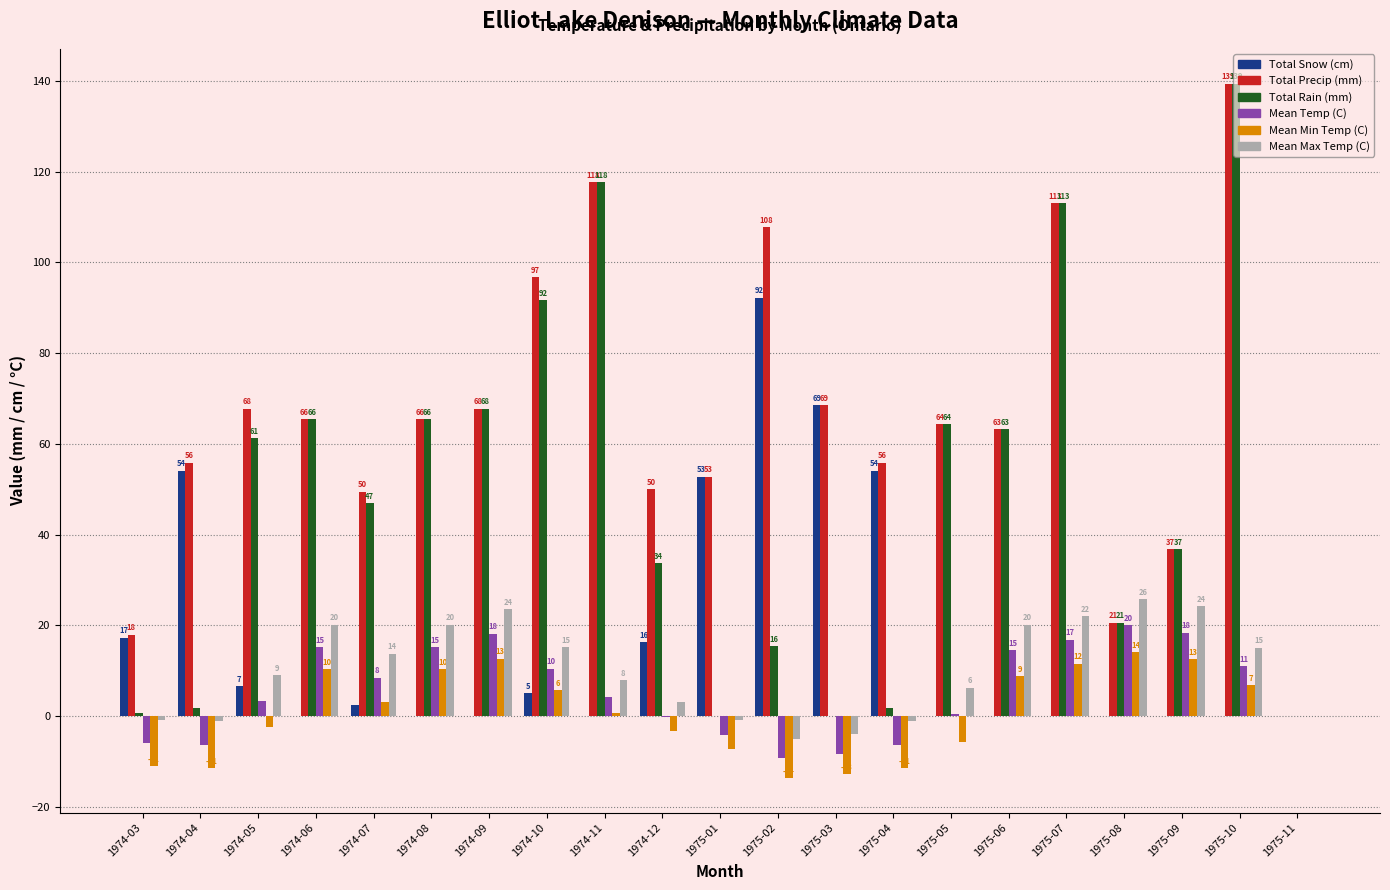

How many groups of bars are there?

21